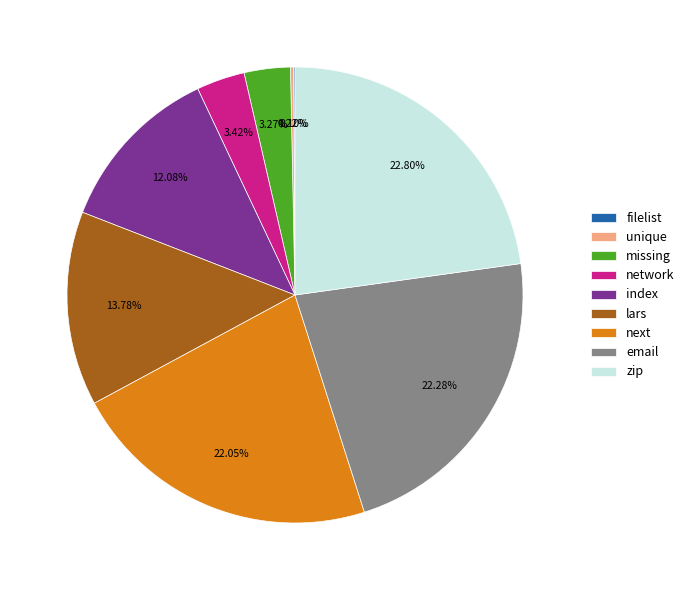

Which slice is the largest?

zip